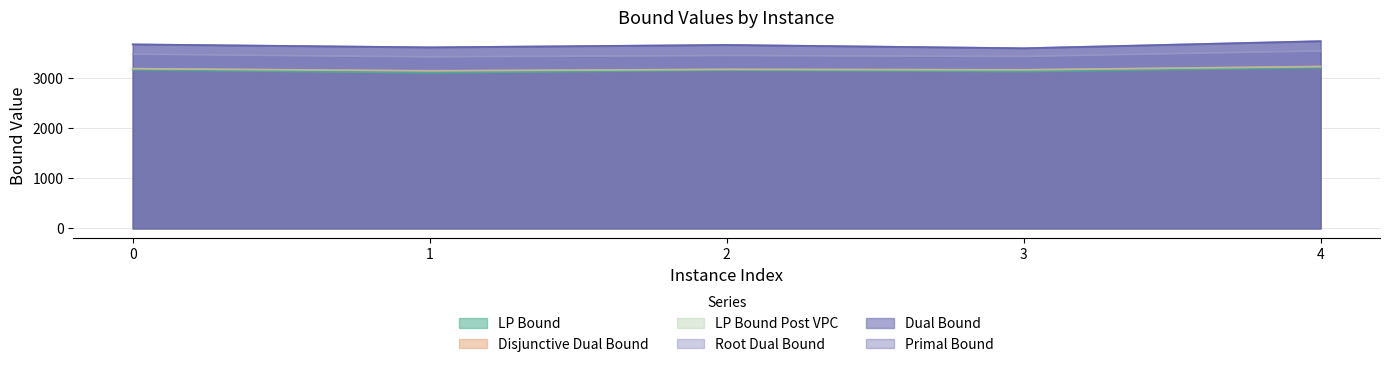

What are all the series names shown in the legend?

LP Bound, Disjunctive Dual Bound, LP Bound Post VPC, Root Dual Bound, Dual Bound, Primal Bound